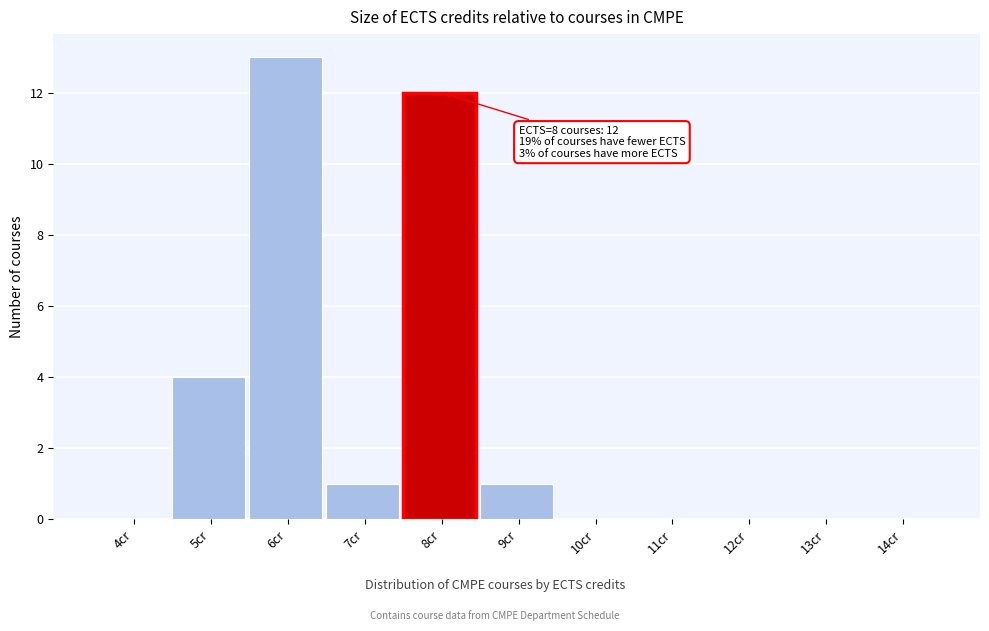

Reading left to right, extract all data points from this chart.

4cr=0	5cr=4	6cr=13	7cr=1	8cr=12	9cr=1	10cr=0	11cr=0	12cr=0	13cr=0	14cr=0